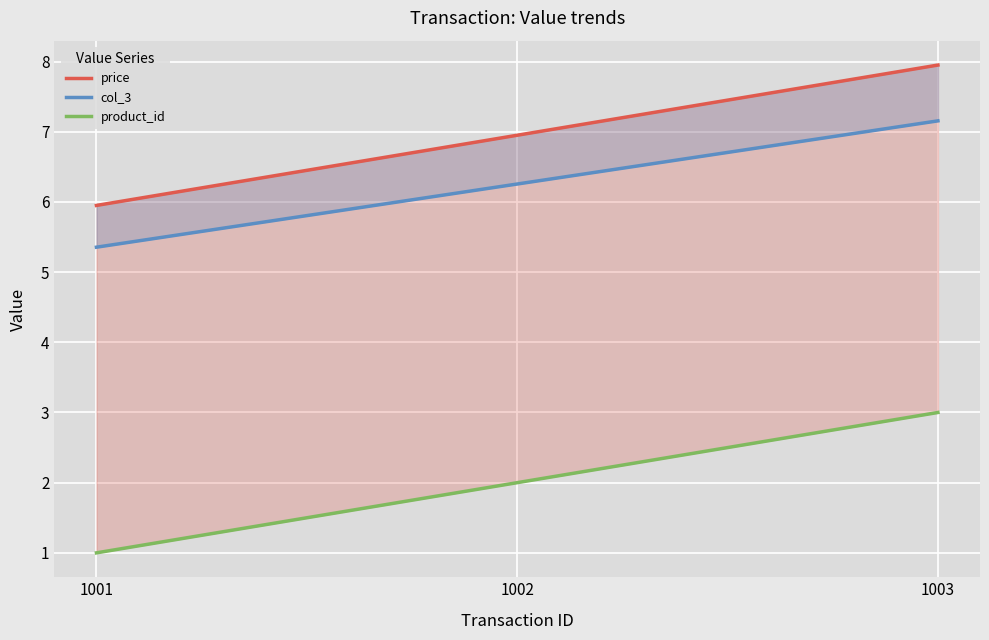

What are all the series names shown in the legend?

price, col_3, product_id